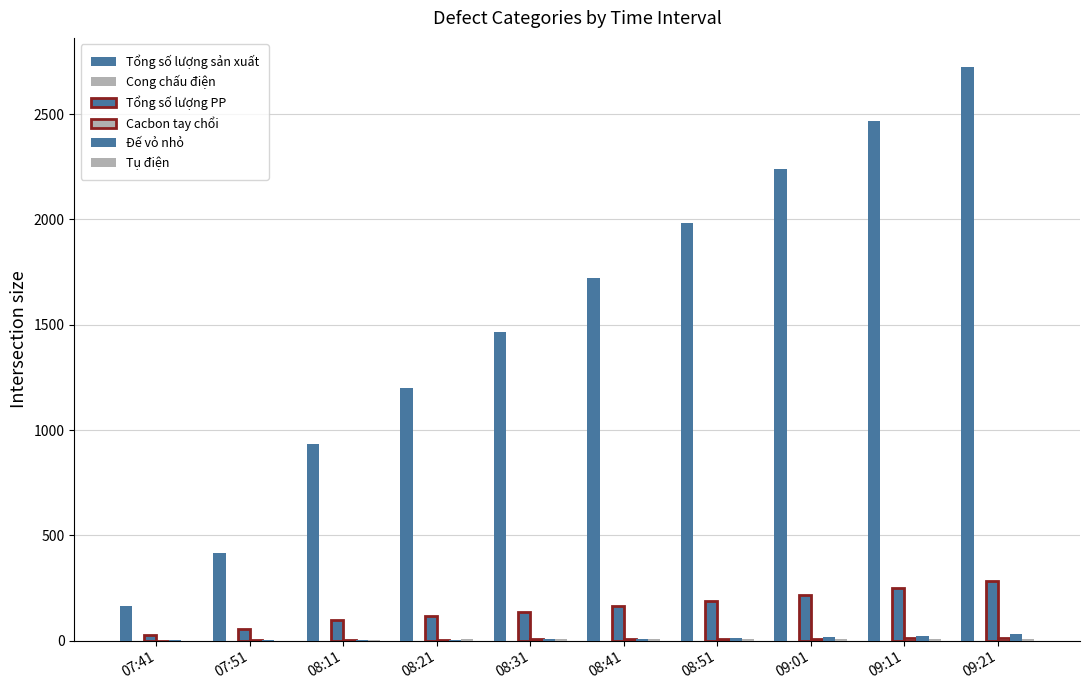

Reading left to right, list all the values displayed in this chart.

Tổng số lượng sản xuất: 164	415	933	1202	1465	1720	1984	2240	2468	2726
Cong chấu điện: 0	0	0	0	1	1	1	1	1	1
Tổng số lượng PP: 27	56	98	116	137	164	189	216	248	284
Cacbon tay chổi: 0	2	4	5	6	6	7	9	12	13
Đế vỏ nhỏ: 3	3	4	4	6	9	12	18	22	33
Tụ điện: 0	1	4	6	6	6	7	7	7	9